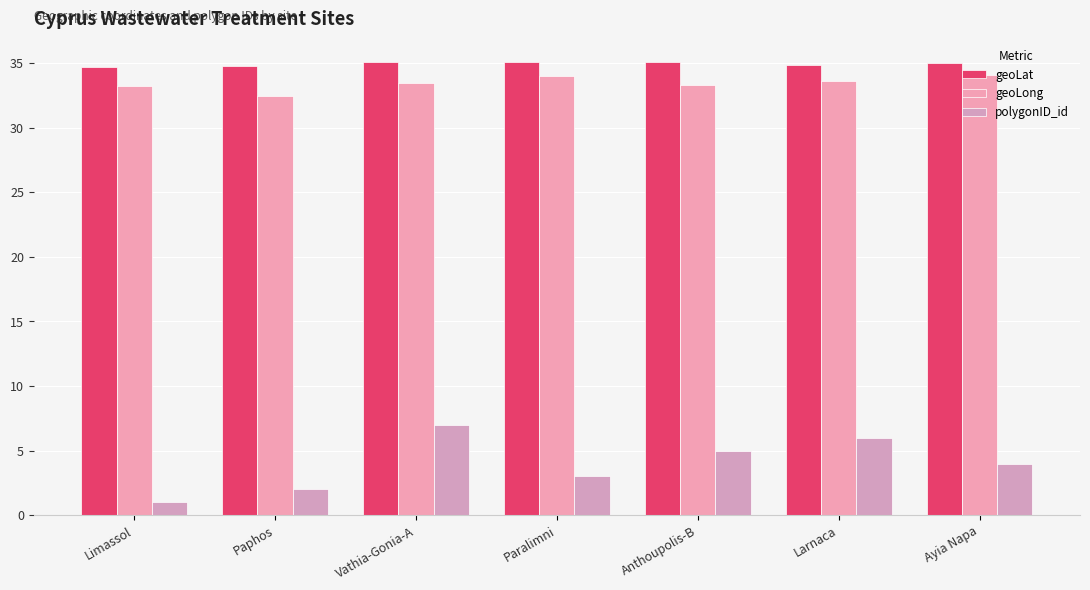

How many distinct data groups are displayed?

3